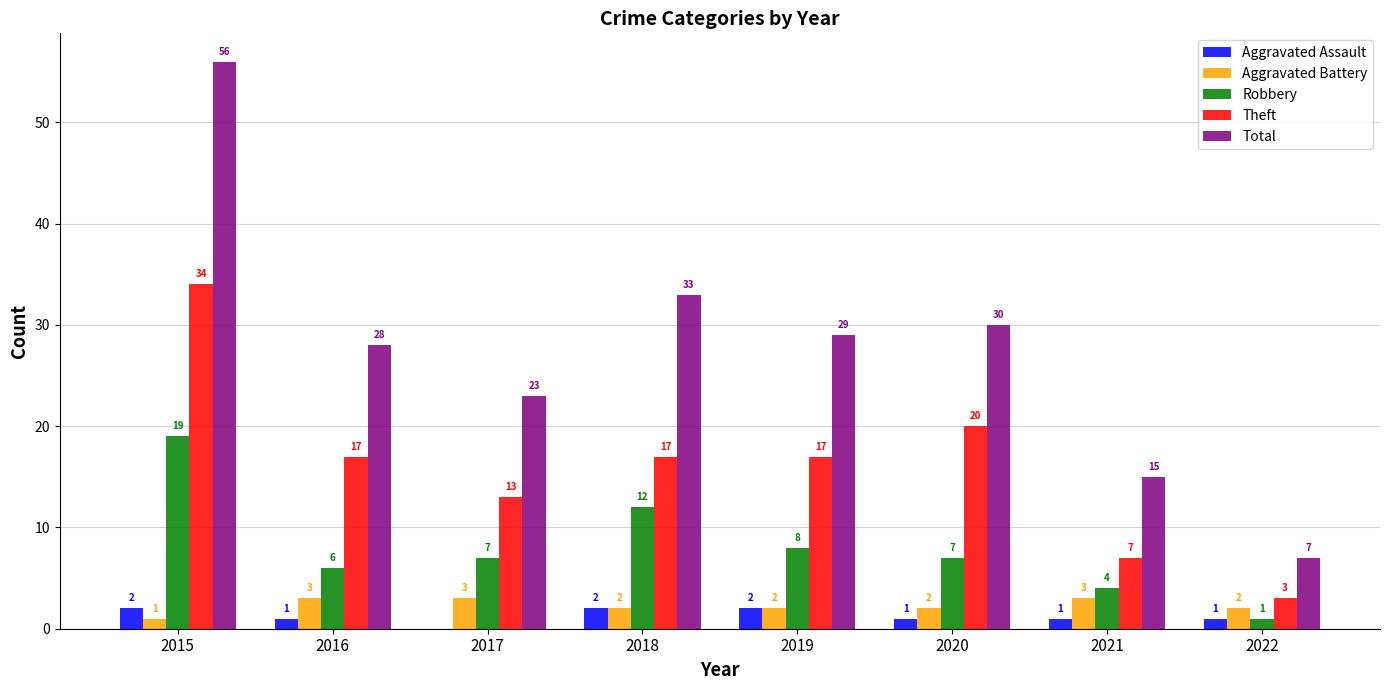

Reading left to right, extract all data points from this chart.

Aggravated Assault: 2015=2	2016=1	2017=0	2018=2	2019=2	2020=1	2021=1	2022=1
Aggravated Battery: 2015=1	2016=3	2017=3	2018=2	2019=2	2020=2	2021=3	2022=2
Robbery: 2015=19	2016=6	2017=7	2018=12	2019=8	2020=7	2021=4	2022=1
Theft: 2015=34	2016=17	2017=13	2018=17	2019=17	2020=20	2021=7	2022=3
Total: 2015=56	2016=28	2017=23	2018=33	2019=29	2020=30	2021=15	2022=7